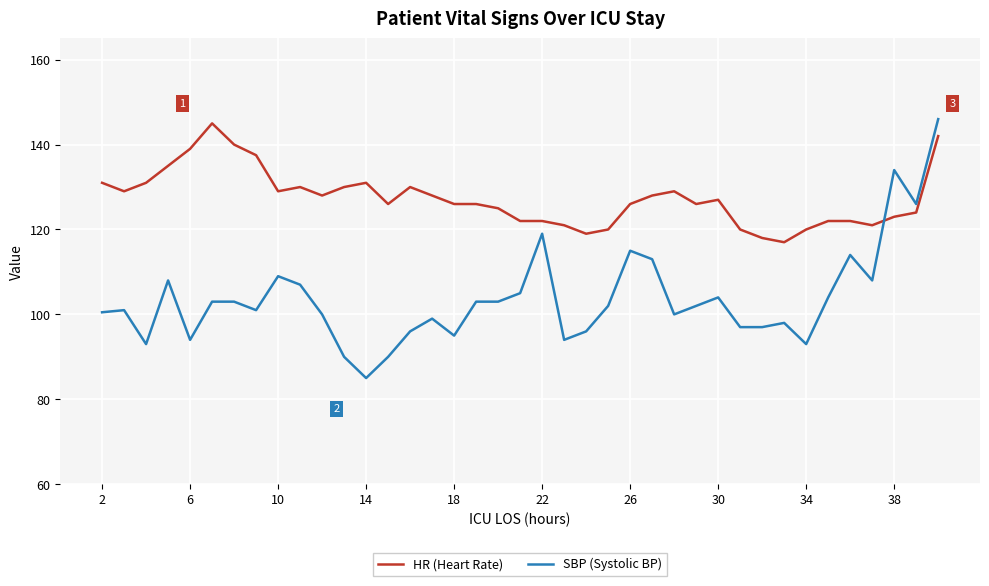

Which series has the widest spread of values?

SBP (Systolic BP)